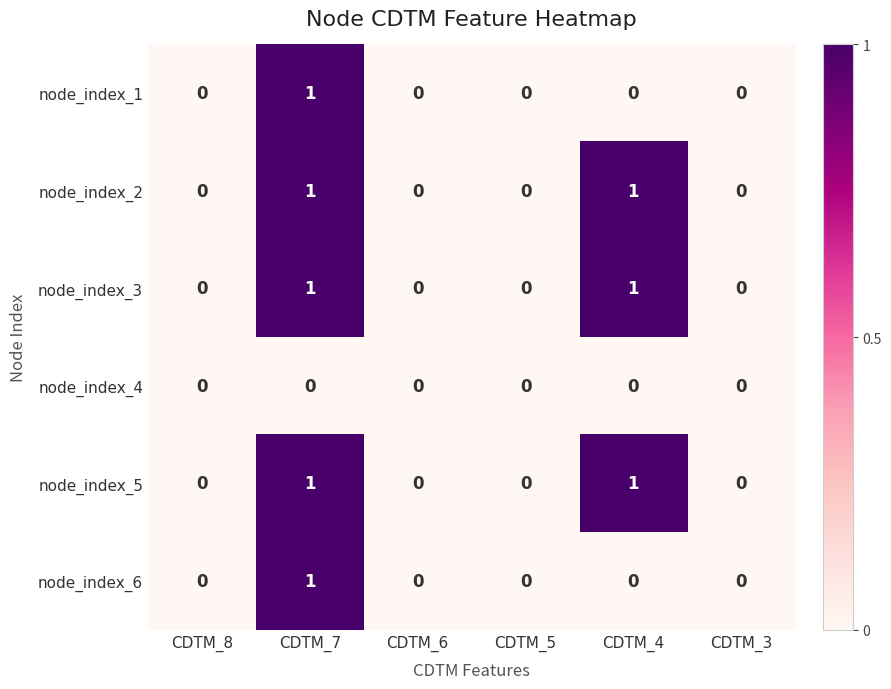

The value of node_index_1 at CDTM_5 is 0. True or false?

True